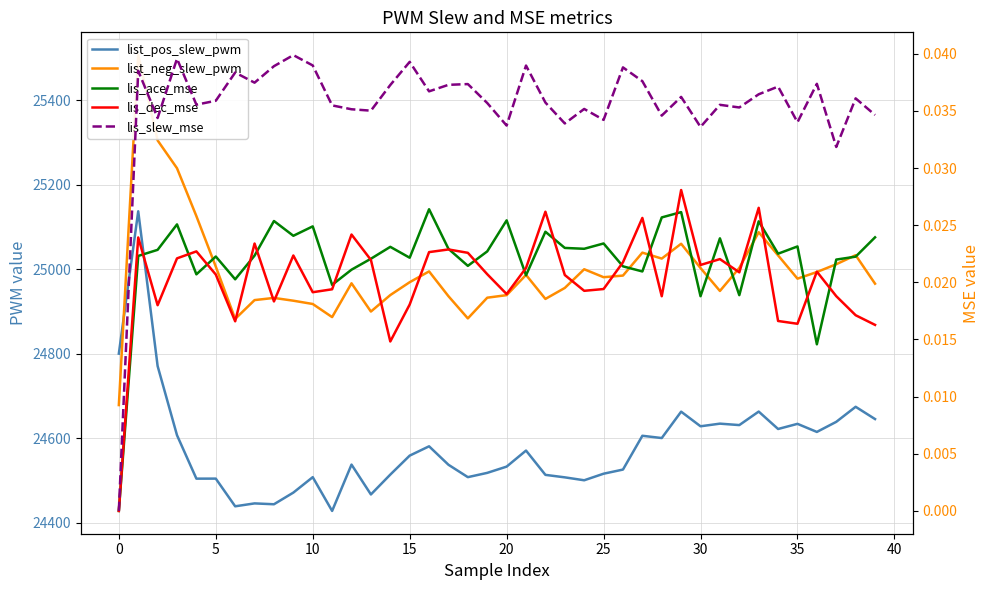

The lis_dec_mse series shows 0.0 at 31. True or false?

True